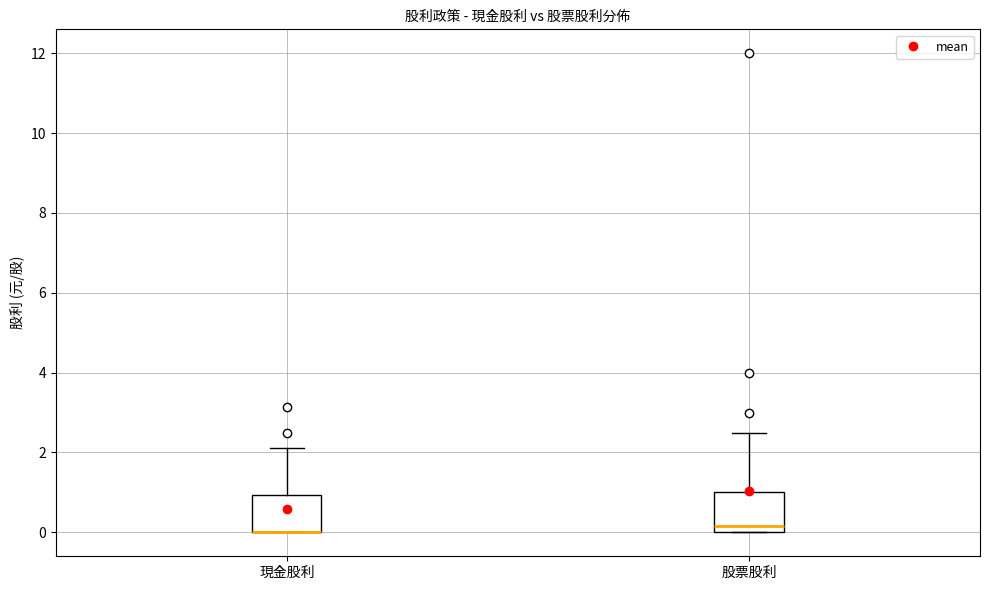

Reading left to right, transcribe this box plot: for each box, give where its median line is, the range the box spans, and where its two whiskers end, as read against the y-axis. The values are not printed on the chart, so give them approximately, as read against the axis.

現金股利: median 0.0 (drawn on the box's lower edge), box 0.0 to 1.0, whiskers 0.0 to 2.2
股票股利: median 0.2, box 0.0 to 1.0, whiskers 0.0 to 2.6